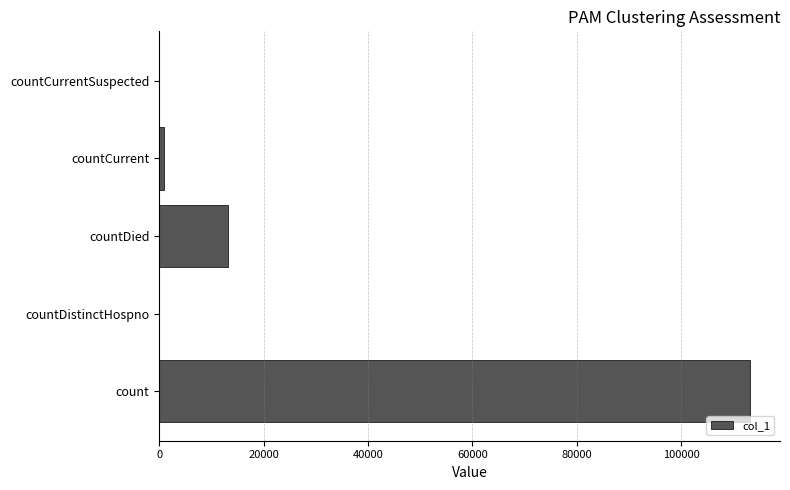

Which has a higher value, countCurrent or count?

count